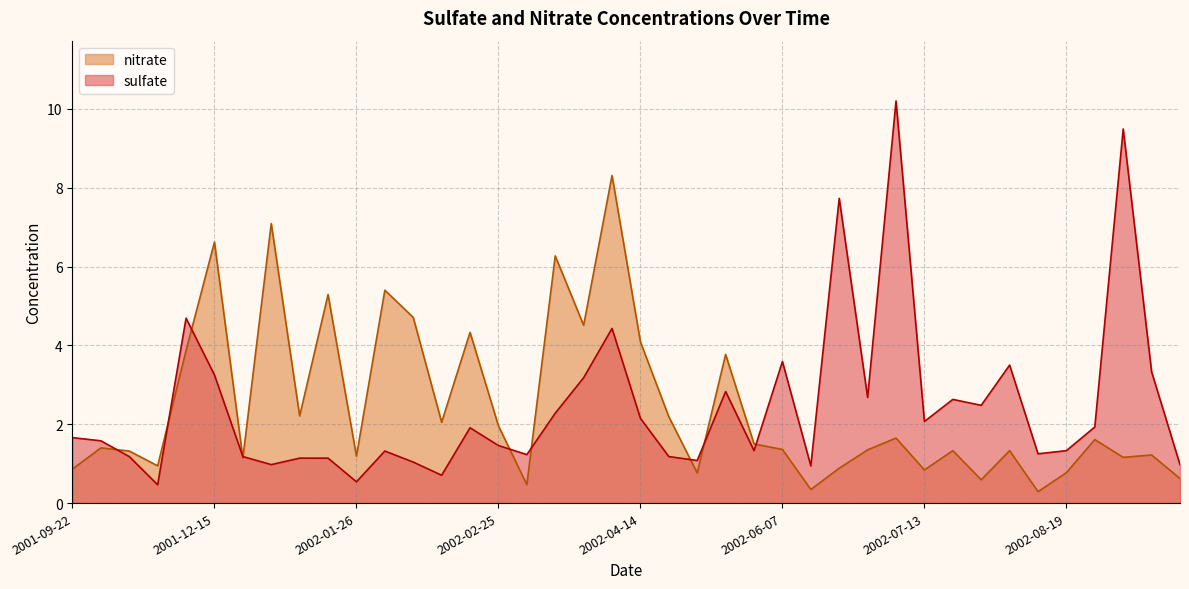

How many data points in nitrate are less than 1?

11